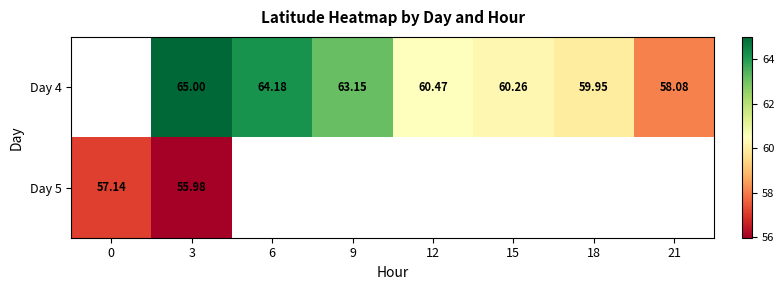

What is the maximum value shown in the chart?

65.0